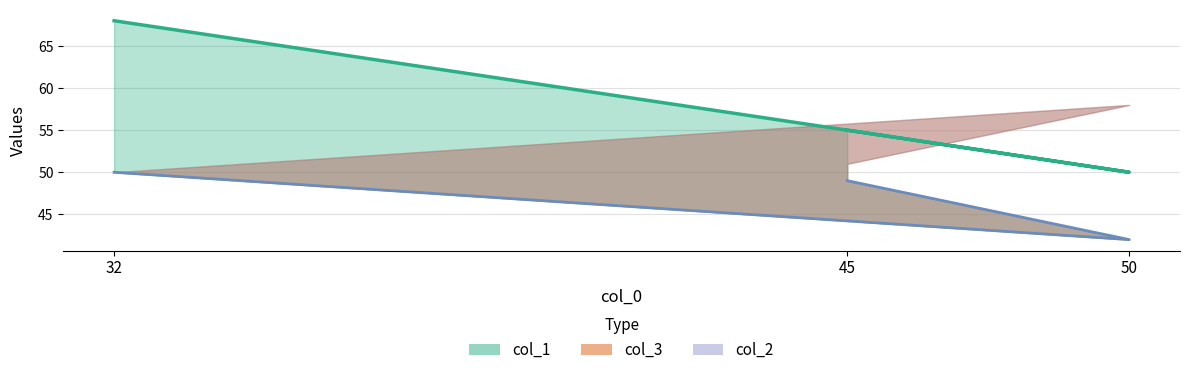

At which label does the data first exceed 49?

32